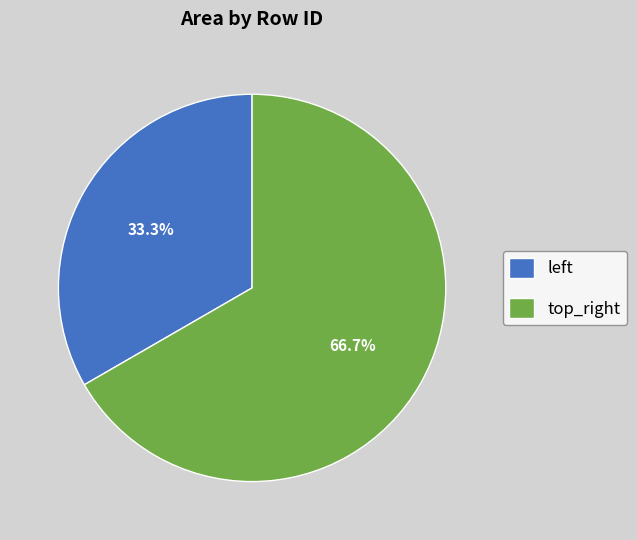

To the nearest percent, what is the difference between the largest and smallest slice percentages?

33%